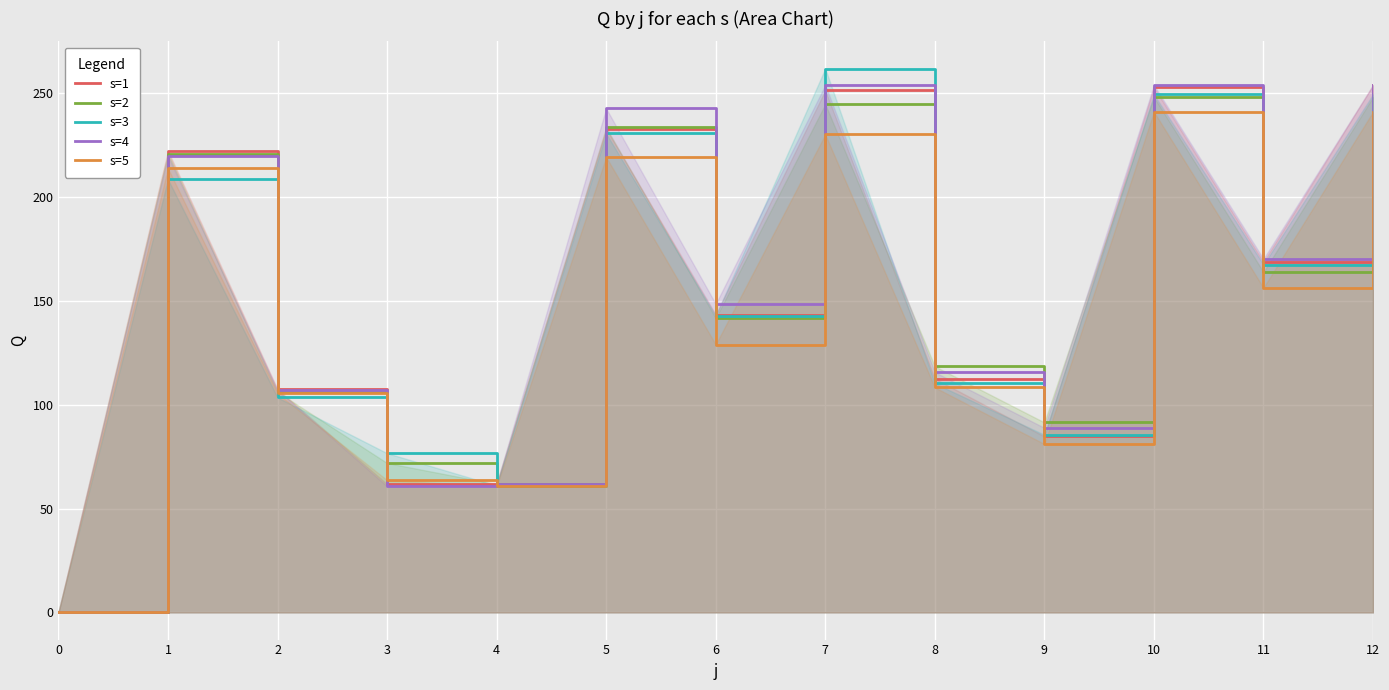

What is the average value of the s=5 series?

142.3